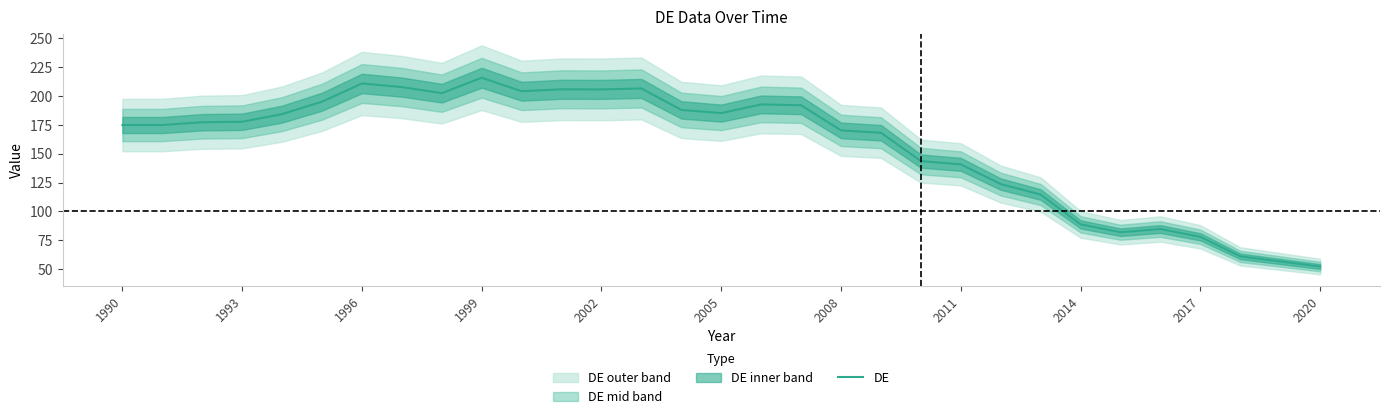

What is the lowest value of the DE series?

52.1